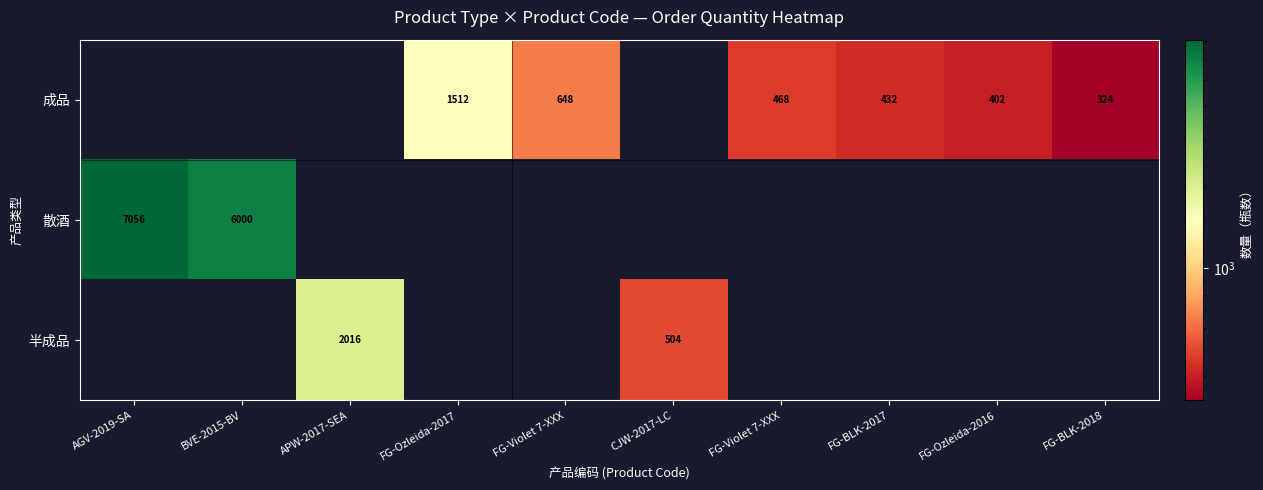

What is the sum of the 成品 values at BVE-2015-BV and FG-Violet 7-XXX?

648